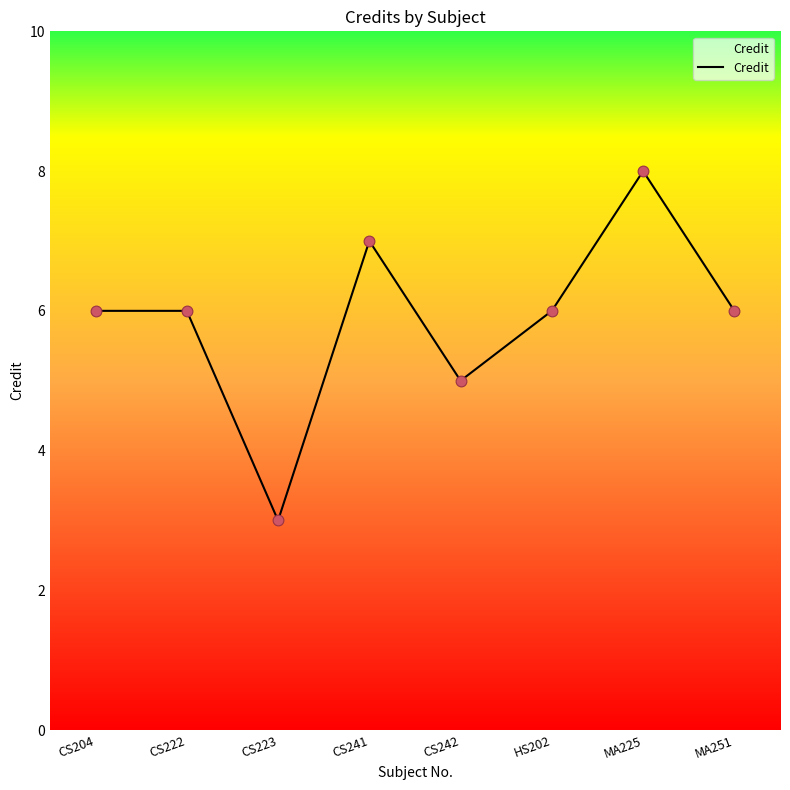

What is the change in value from CS223 to MA225?

+5